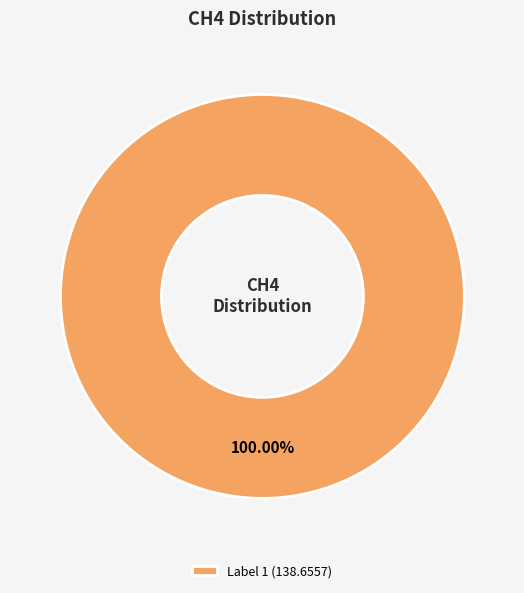

Rank the categories by value from highest to lowest.

Label 1 (138.6557)